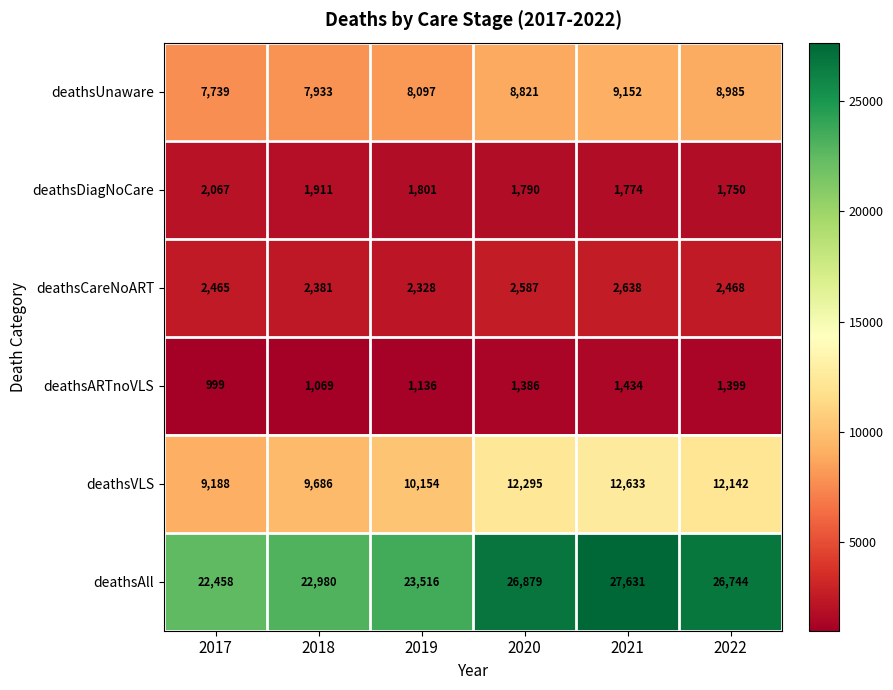

Which label corresponds to the smallest value in the chart?

2017